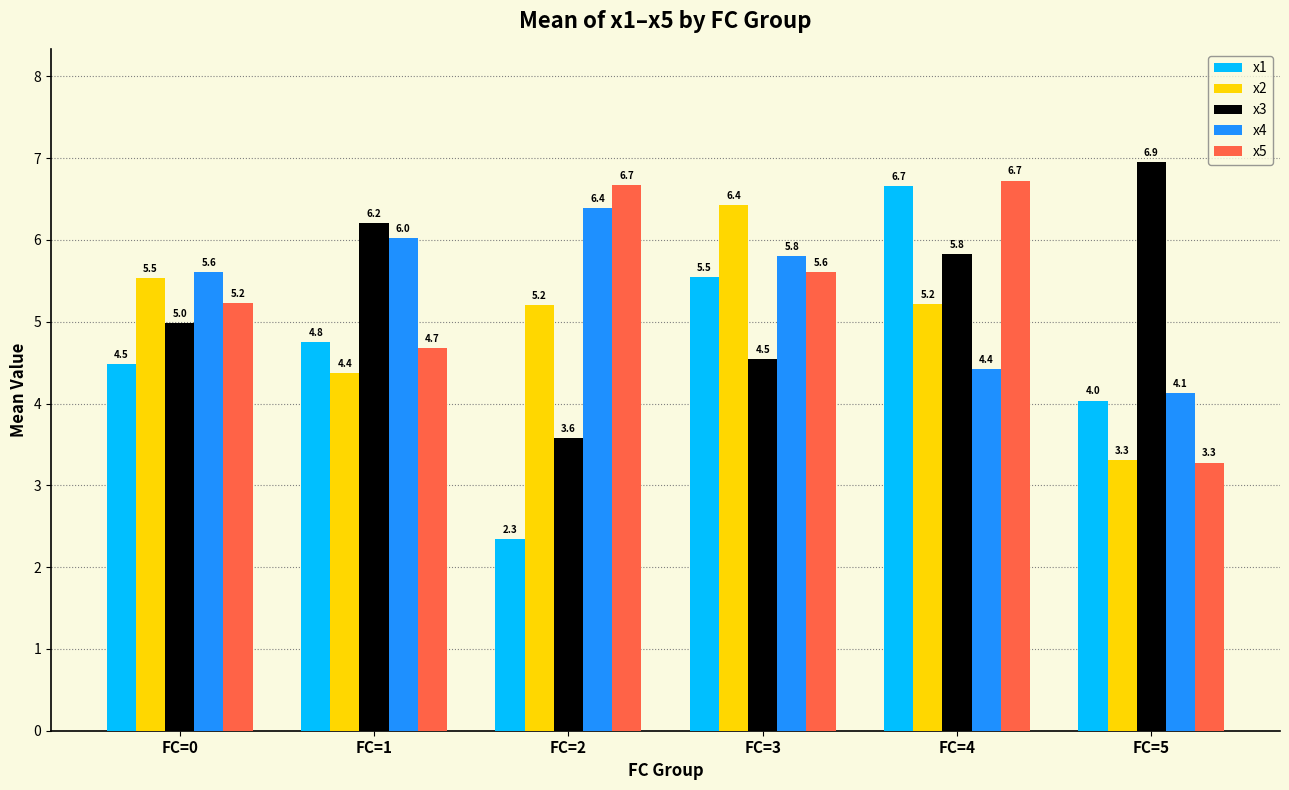

How many groups of bars are there?

6